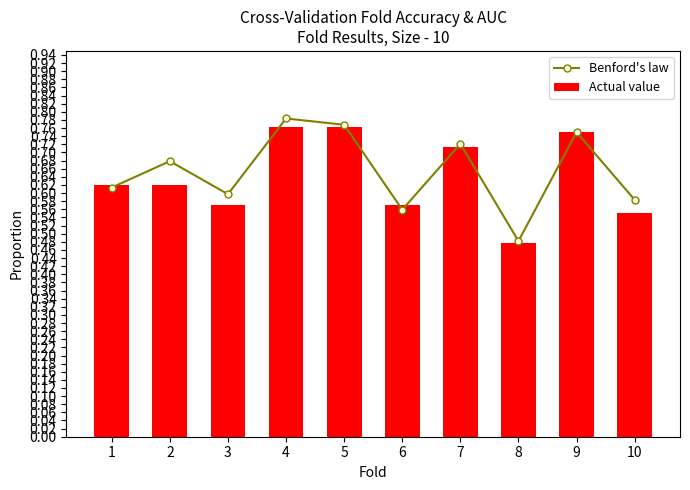

Which series has the widest spread of values?

Benford's law